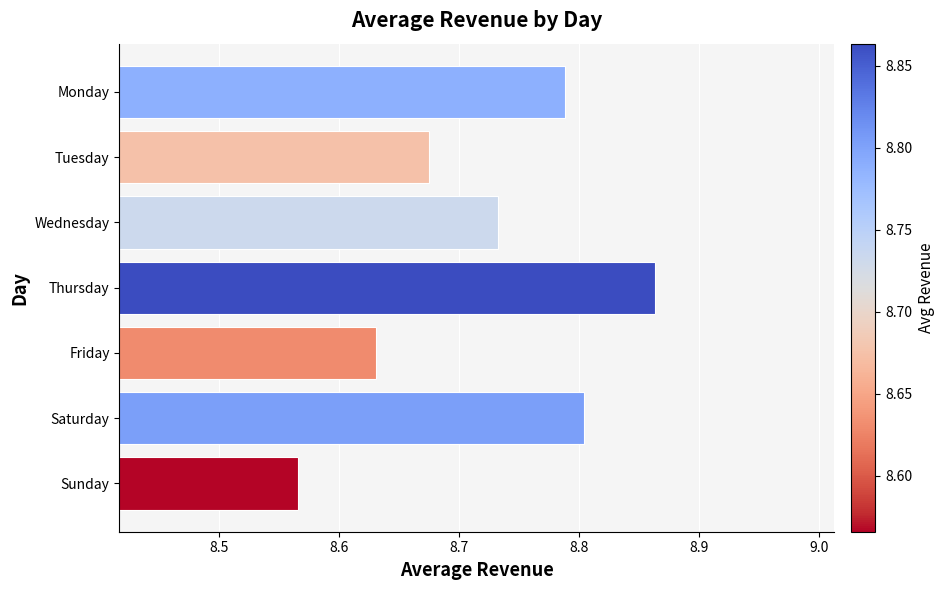

List the labels in order of value, smallest first.

Sunday, Friday, Tuesday, Wednesday, Monday, Saturday, Thursday